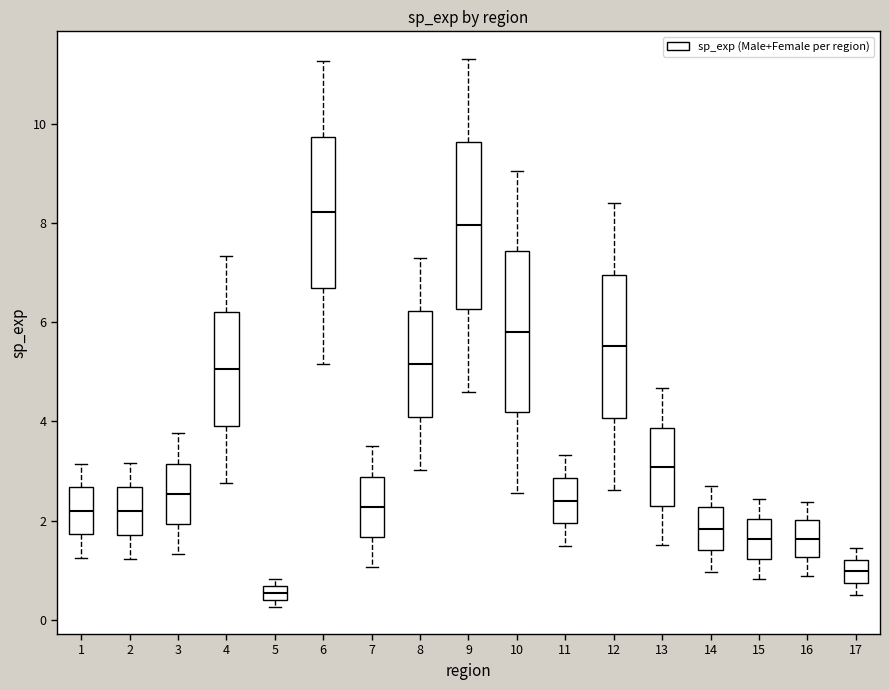

Which box's median line is the lowest?

5